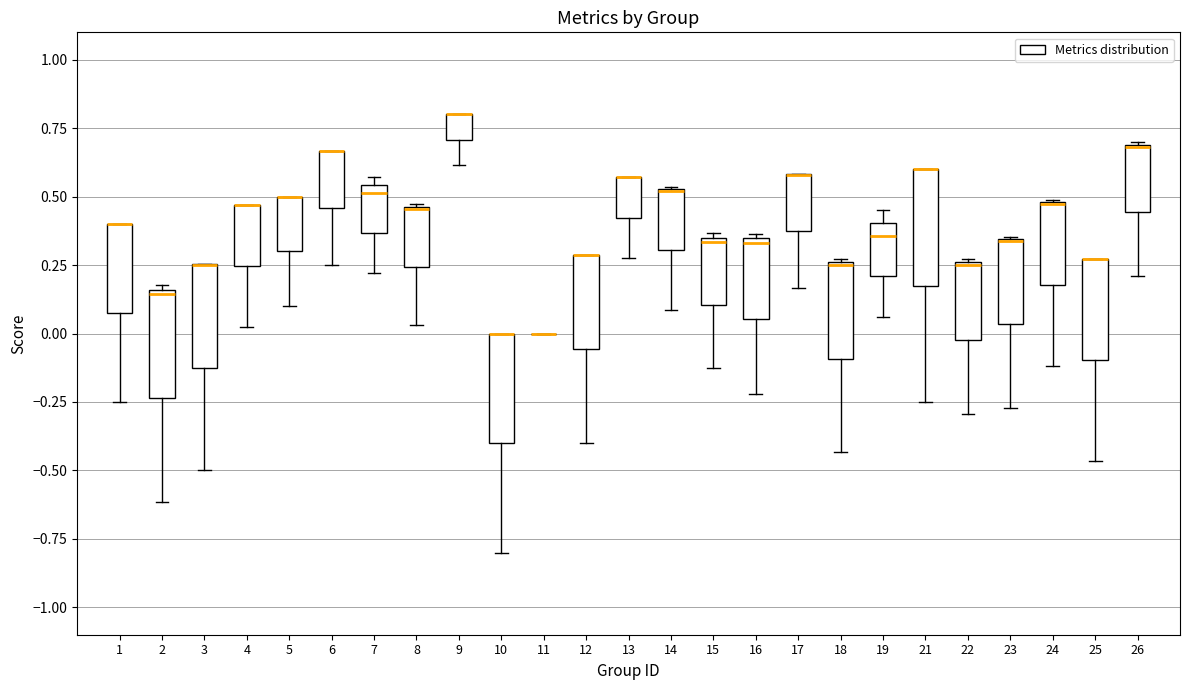

Reading left to right, read every box against the y-axis: the position of its median line, the range the box covers, and the ends of its whiskers. The values are not printed on the chart, so give them approximately, as read against the axis.

1: median 0.40 (drawn on the box's upper edge), box 0.10 to 0.40, whiskers -0.25 to 0.40
2: median 0.15 (just below the box's upper edge), box -0.25 to 0.15, whiskers -0.60 to 0.20
3: median 0.25 (drawn on the box's upper edge), box -0.10 to 0.25, whiskers -0.50 to 0.25
4: median 0.45 (drawn on the box's upper edge), box 0.25 to 0.45, whiskers 0.05 to 0.45
5: median 0.50 (drawn on the box's upper edge), box 0.30 to 0.50, whiskers 0.10 to 0.50
6: median 0.65 (drawn on the box's upper edge), box 0.45 to 0.65, whiskers 0.25 to 0.65
7: median 0.50, box 0.35 to 0.55, whiskers 0.20 to 0.55 (just above the box's upper edge)
8: median 0.45, box 0.25 to 0.45, whiskers 0.05 to 0.45
9: median 0.80 (drawn on the box's upper edge), box 0.70 to 0.80, whiskers 0.60 to 0.80
10: median 0.00 (drawn on the box's upper edge), box -0.40 to 0.00, whiskers -0.80 to 0.00
11: box collapsed to a line at 0.00, whiskers 0.00 to 0.00
12: median 0.30 (drawn on the box's upper edge), box -0.05 to 0.30, whiskers -0.40 to 0.30
13: median 0.55 (drawn on the box's upper edge), box 0.40 to 0.55, whiskers 0.30 to 0.55
14: median 0.50 (drawn on the box's upper edge), box 0.30 to 0.55, whiskers 0.10 to 0.55
15: median 0.35 (just below the box's upper edge), box 0.10 to 0.35, whiskers -0.10 to 0.35 (just above the box's upper edge)
16: median 0.35 (just below the box's upper edge), box 0.05 to 0.35, whiskers -0.20 to 0.35 (just above the box's upper edge)
17: median 0.60 (drawn on the box's upper edge), box 0.35 to 0.60, whiskers 0.15 to 0.60
18: median 0.25, box -0.10 to 0.25, whiskers -0.45 to 0.25
19: median 0.35, box 0.20 to 0.40, whiskers 0.05 to 0.45
21: median 0.60 (drawn on the box's upper edge), box 0.20 to 0.60, whiskers -0.25 to 0.60
22: median 0.25, box 0.00 to 0.25, whiskers -0.30 to 0.25
23: median 0.35 (drawn on the box's upper edge), box 0.05 to 0.35, whiskers -0.25 to 0.35
24: median 0.45 (drawn on the box's upper edge), box 0.20 to 0.50, whiskers -0.10 to 0.50
25: median 0.25 (drawn on the box's upper edge), box -0.10 to 0.25, whiskers -0.45 to 0.25
26: median 0.70, box 0.45 to 0.70, whiskers 0.20 to 0.70